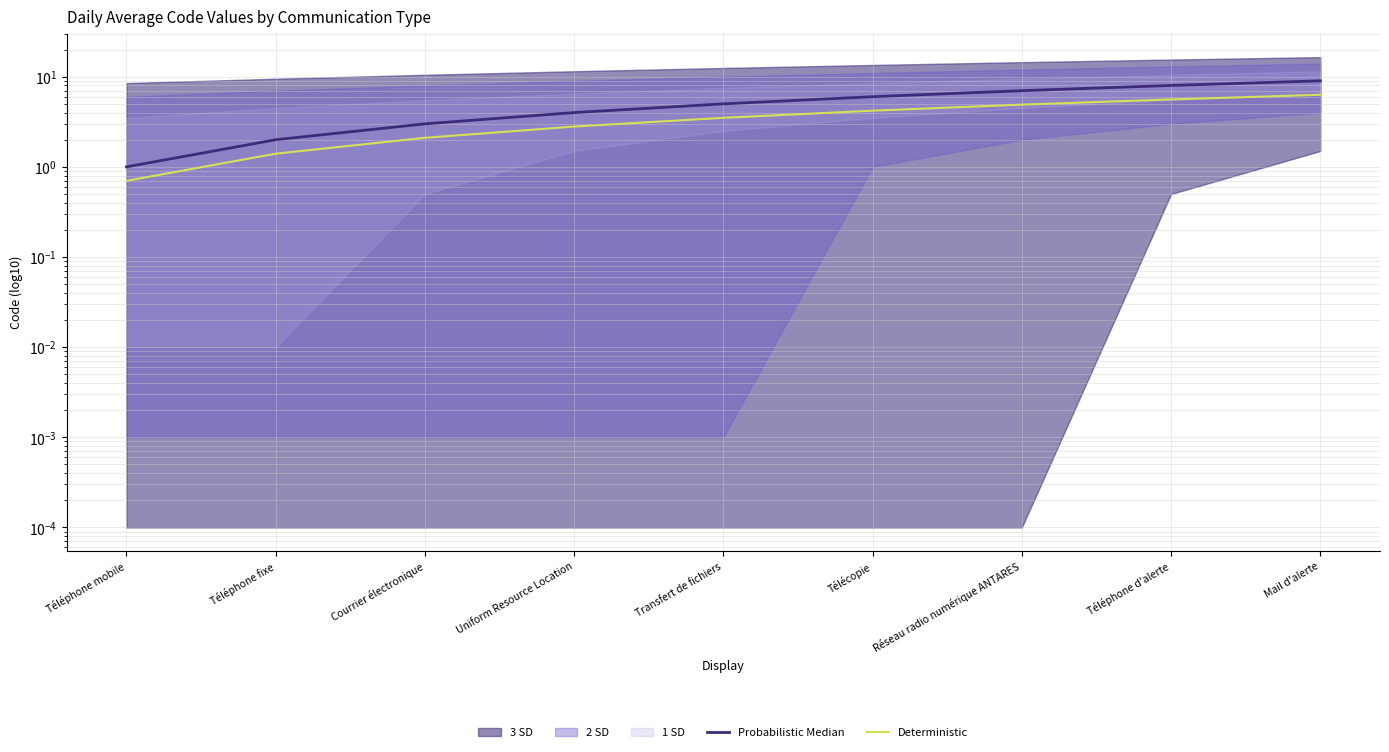

What is the average value of the Probabilistic Median series?

5.0